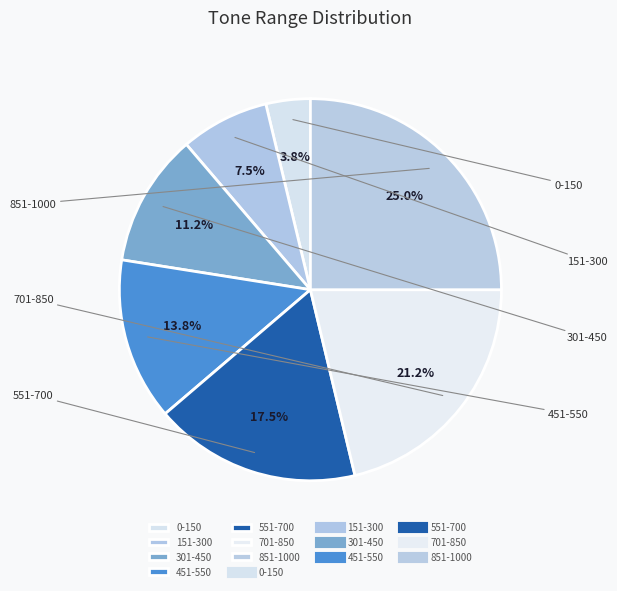

Count the number of slices in the pie.

7